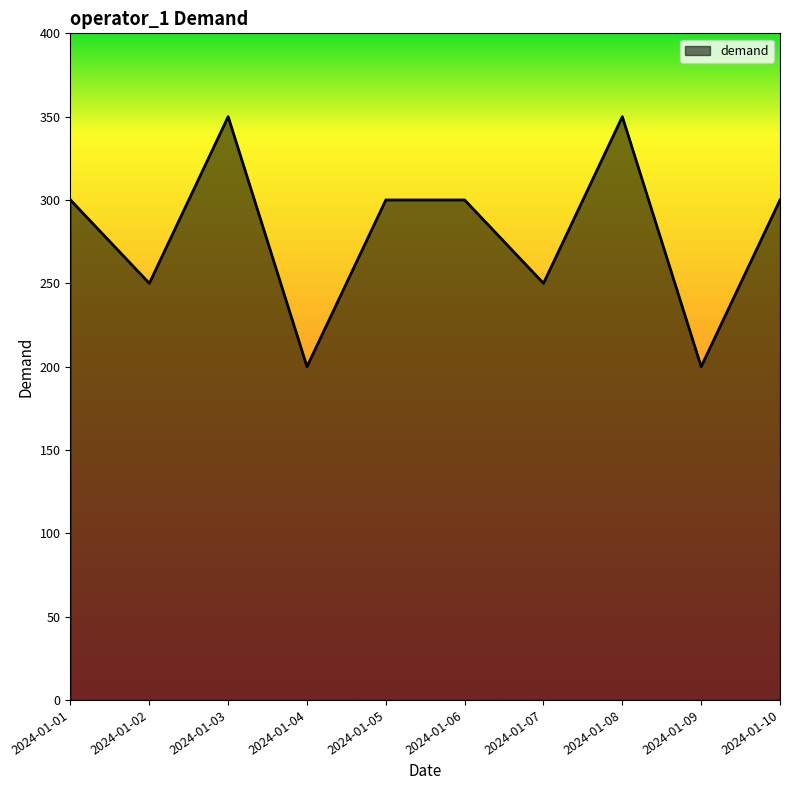

What is the change in value from 2024-01-06 to 2024-01-09?

-100